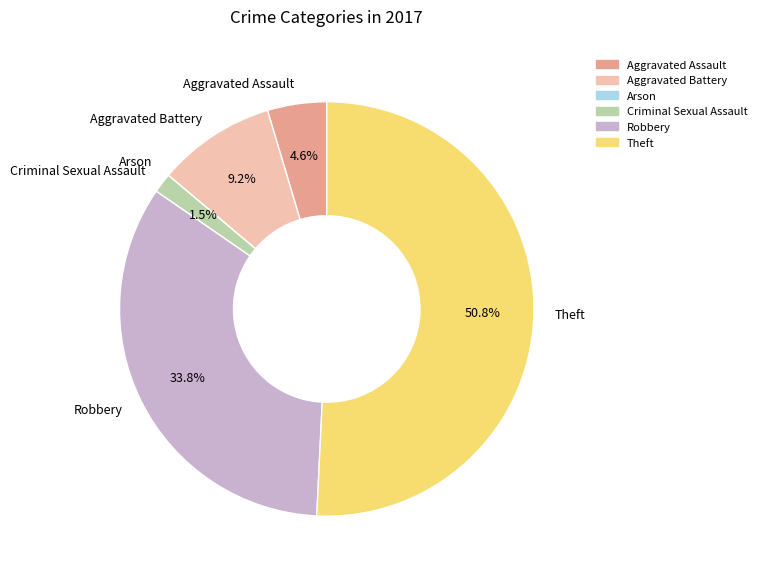

To the nearest percent, what is the average slice percentage?

17%